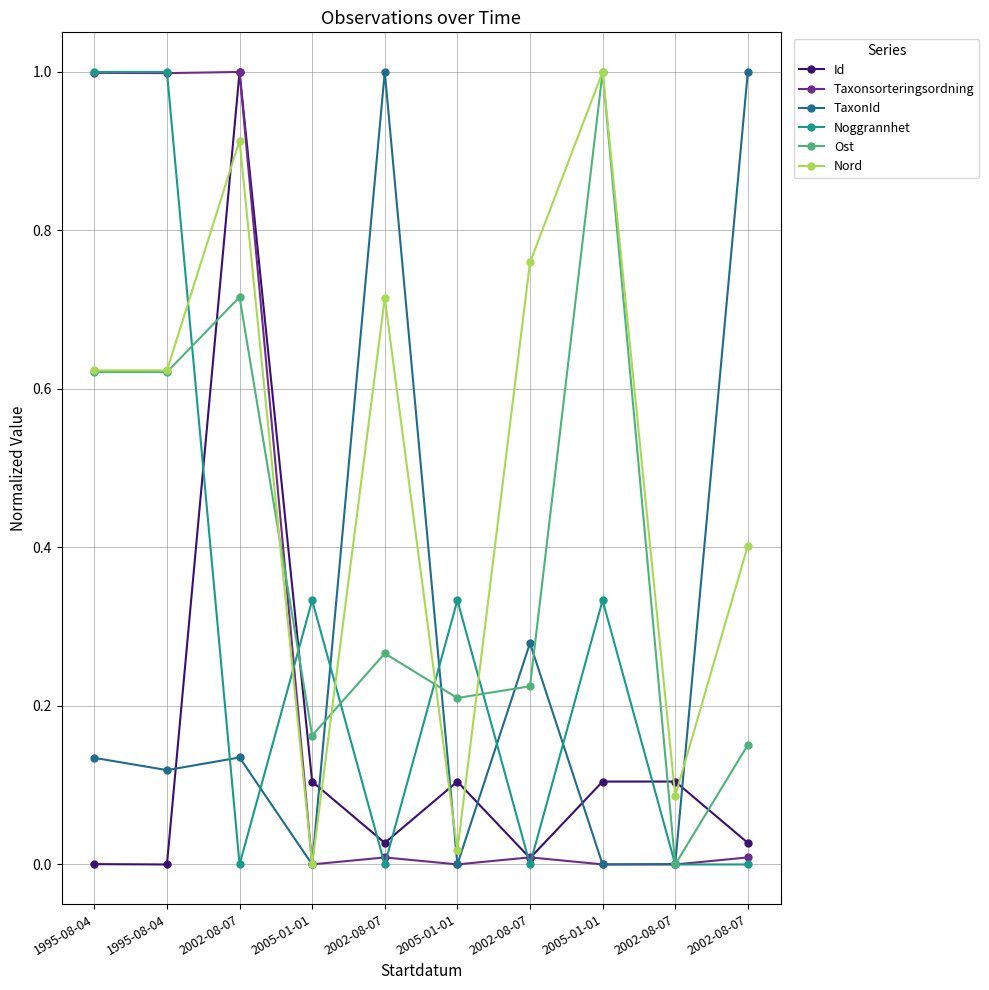

At which category does Taxonsorteringsordning reach its first local valley?

1995-08-04